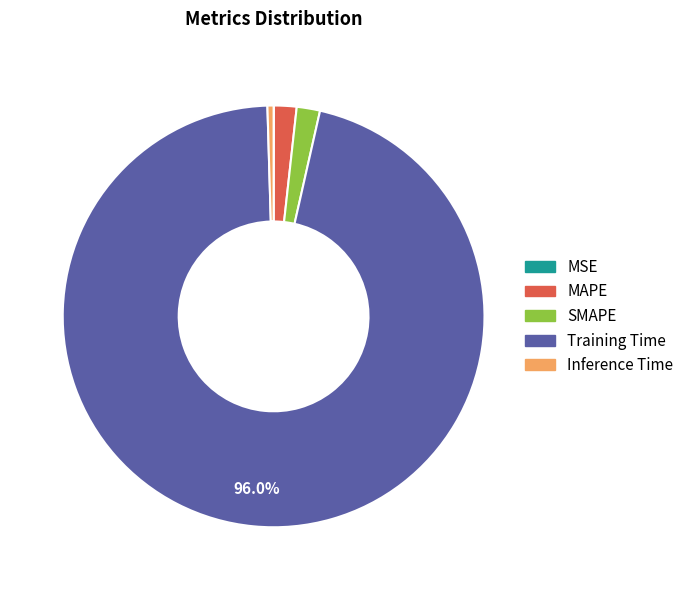

Which category has the biggest portion of the pie?

Training Time